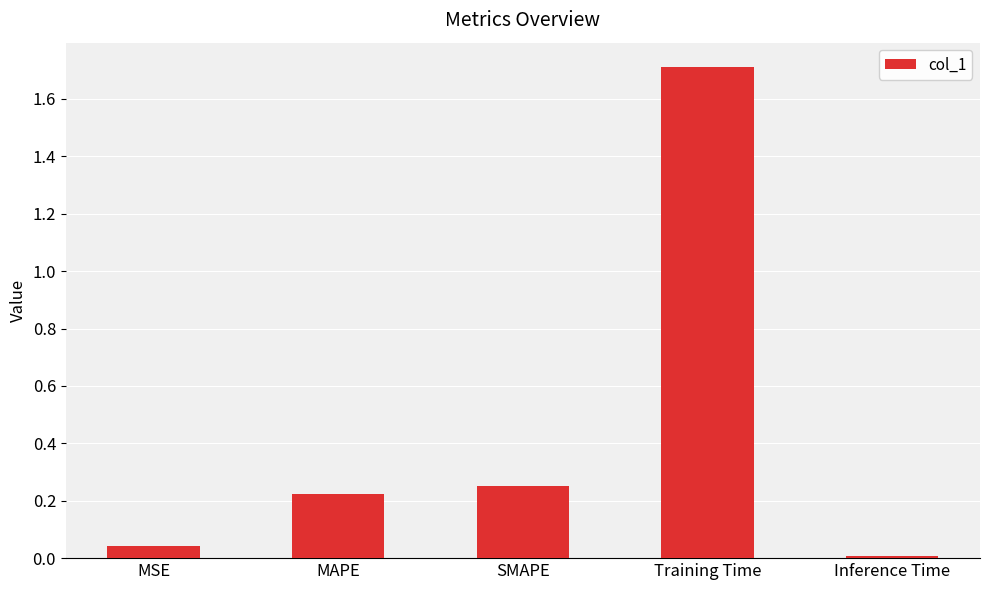

Approximately how many times larger is the value at MAPE compared to Training Time?

0.1